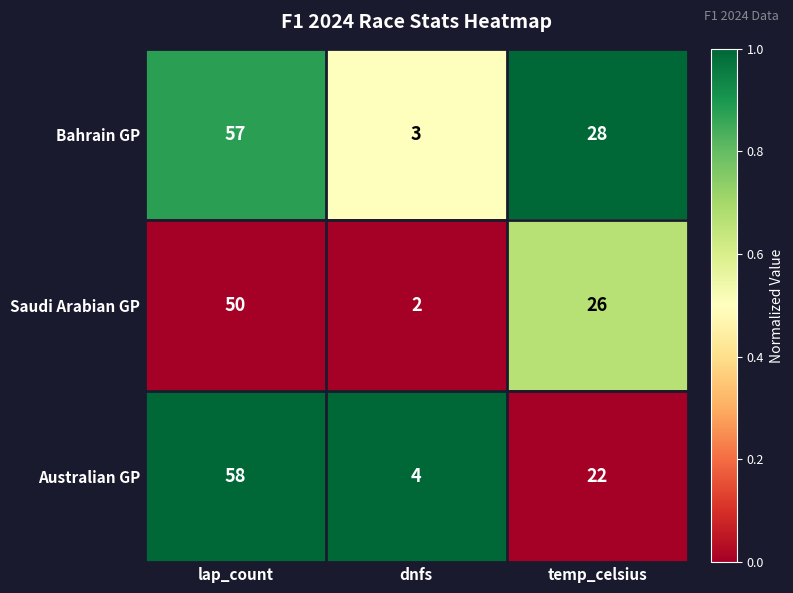

Which series changed the most between dnfs and temp_celsius?

Bahrain GP